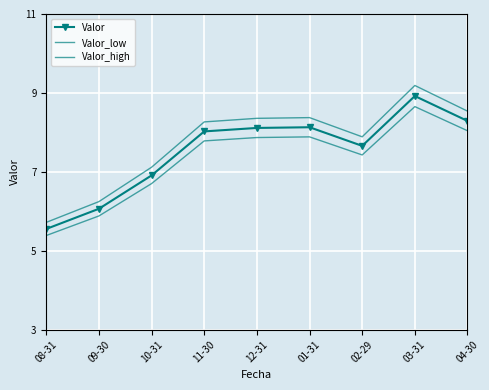

What is the difference between the maximum and second lowest values in the Valor_high series?

2.9